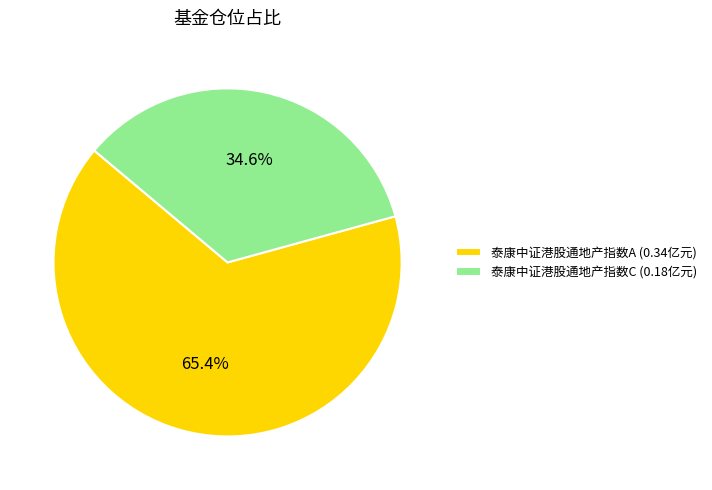

How many segments does this pie chart have?

2